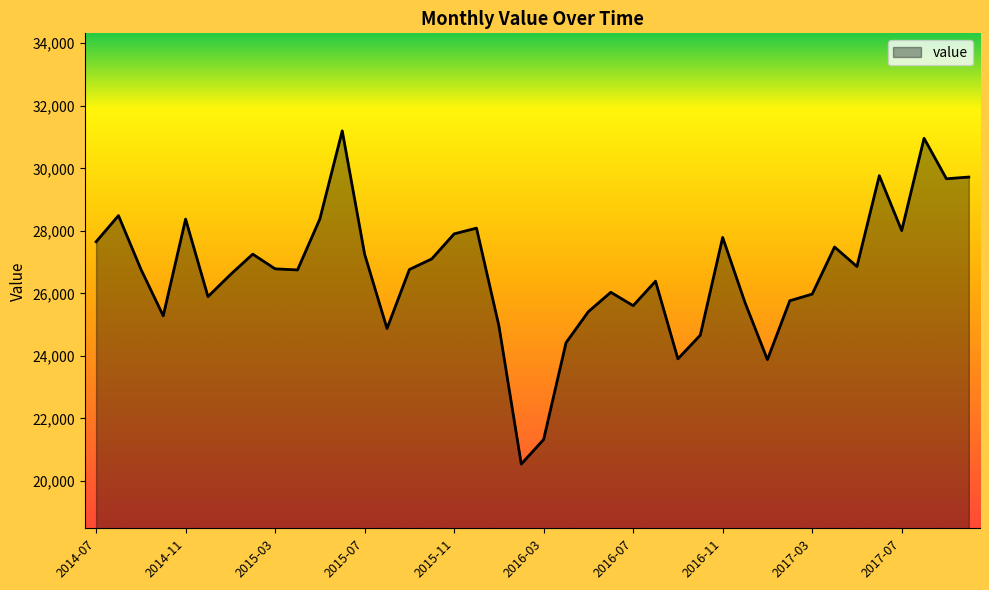

What is the difference between the maximum and minimum values?

10658